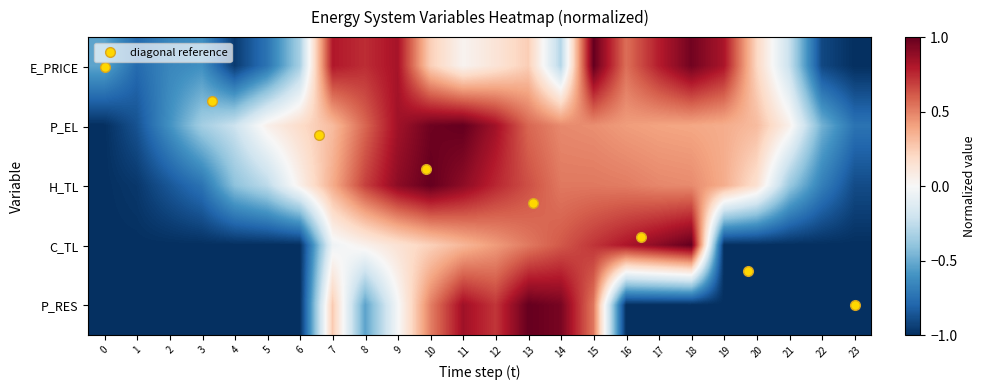

At how many categories does at least one series exceed 0?

17